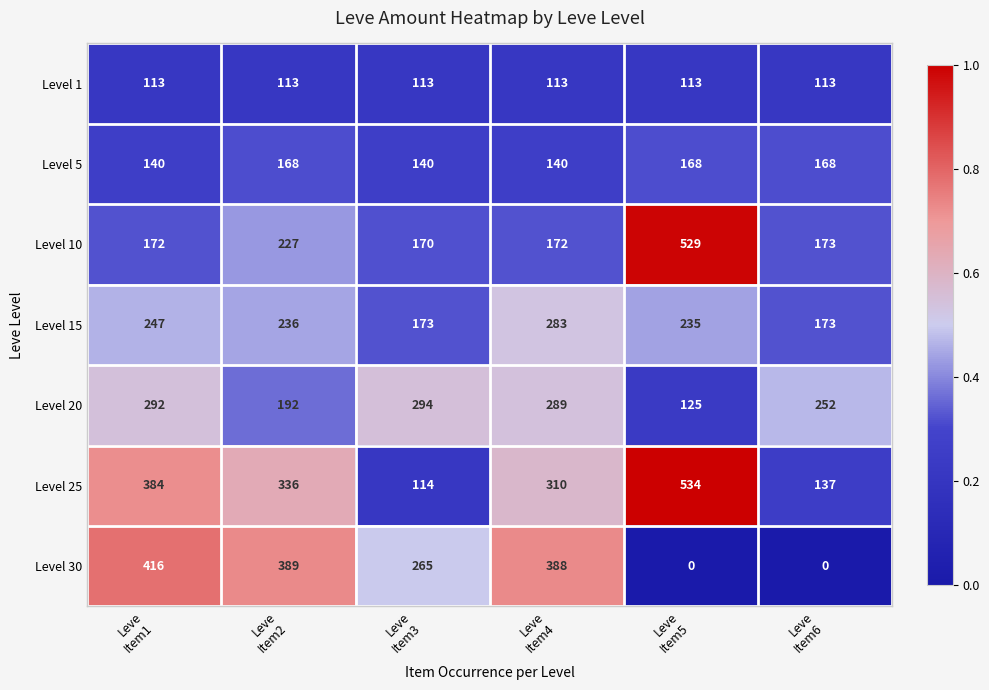

What is the greatest value displayed?

534